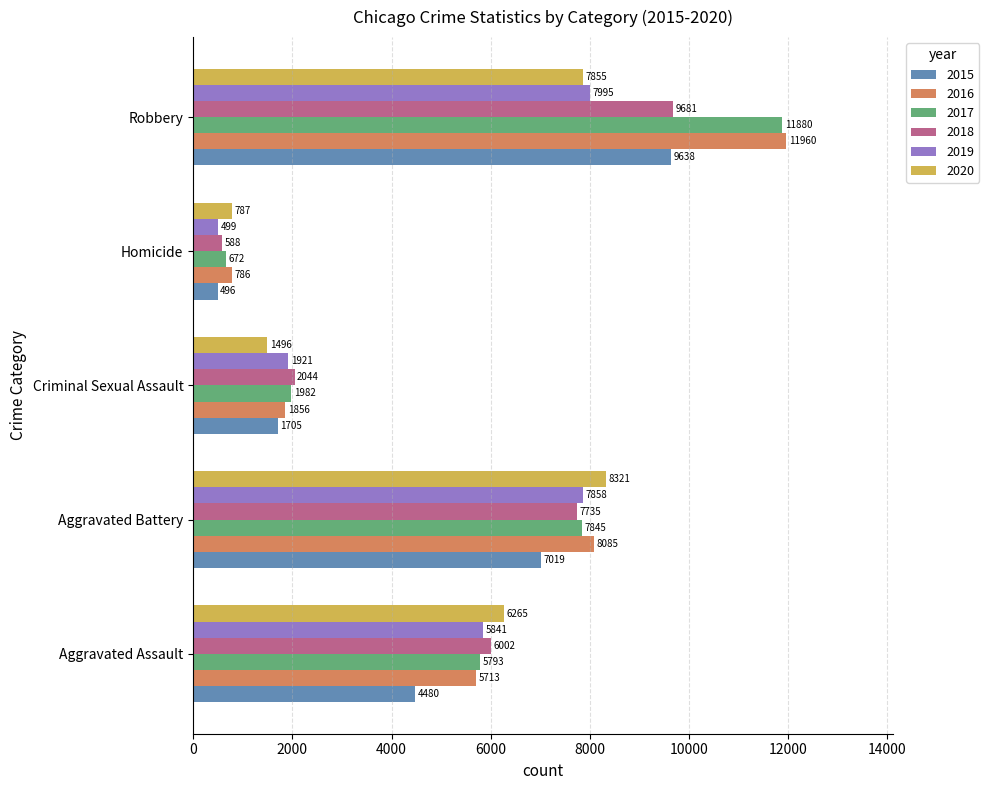

Which label corresponds to the largest value in the chart?

Robbery